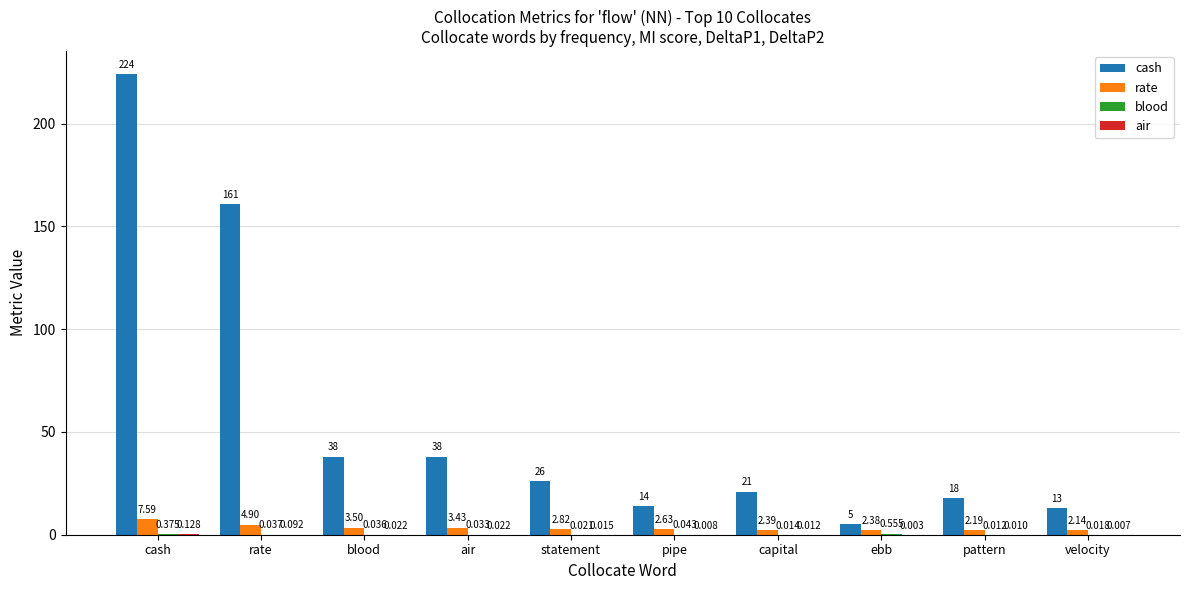

Which series has the largest total across all categories?

cash